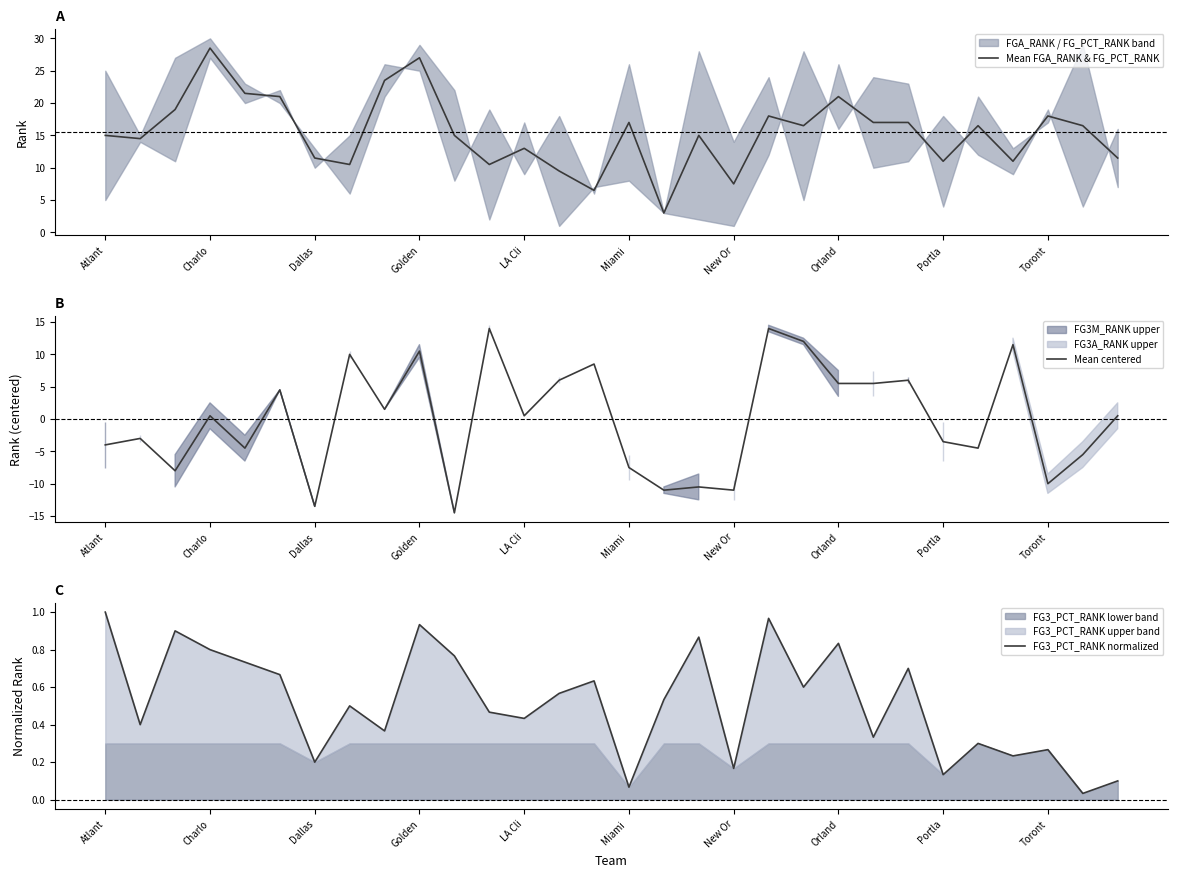

True or false: Mean FGA_RANK & FG_PCT_RANK has a value of 11.5 at Dallas.

True